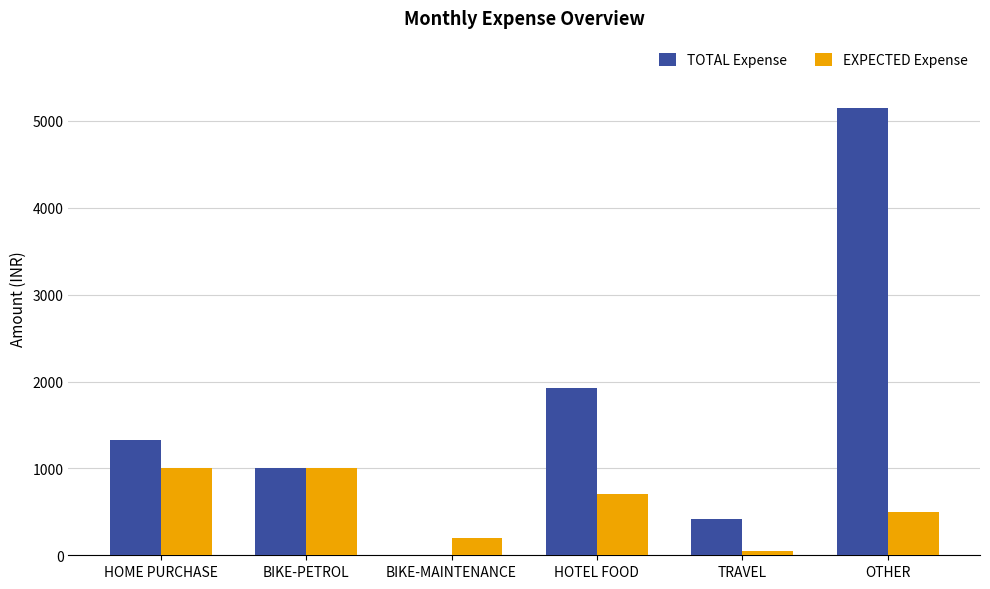

At which label is TOTAL Expense closest to 2575?

HOTEL FOOD